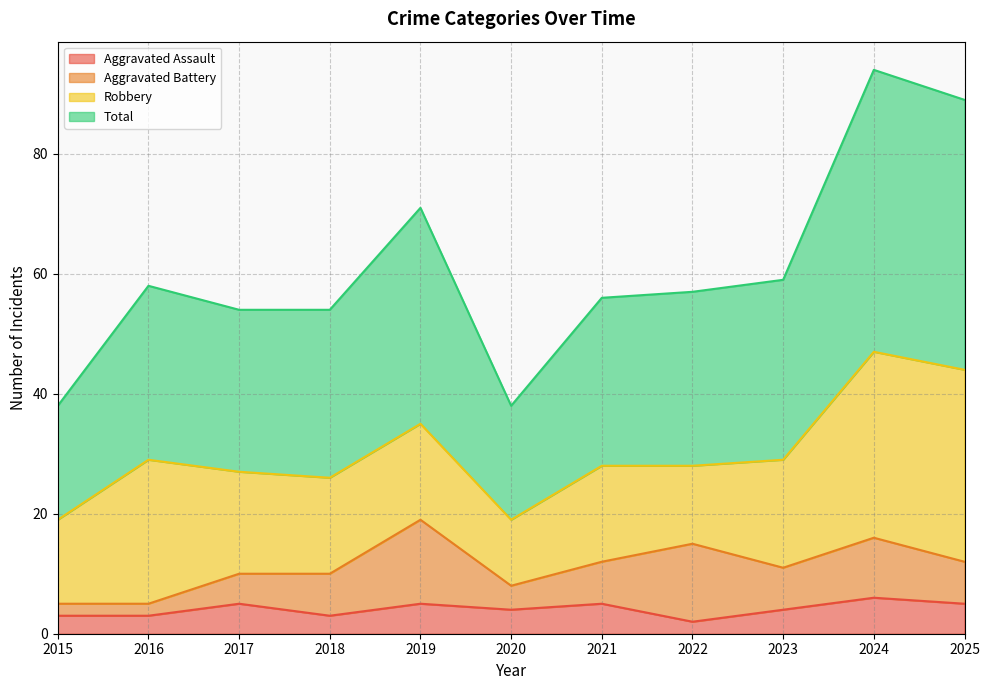

The value of Aggravated Assault at 2020 is 4. True or false?

True